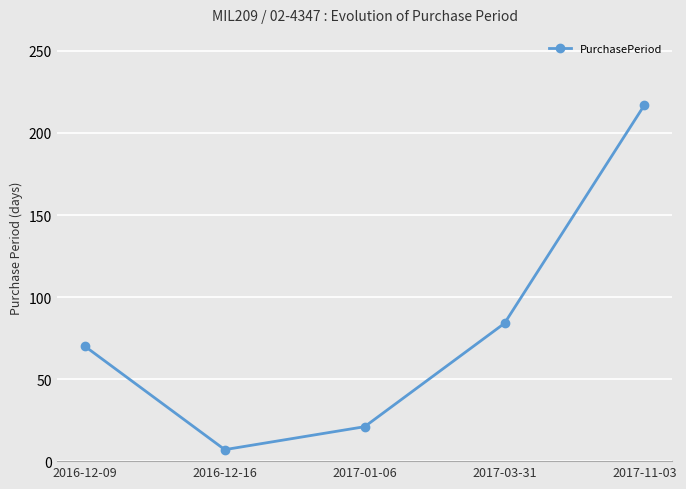

Where is the first local minimum?

2016-12-16